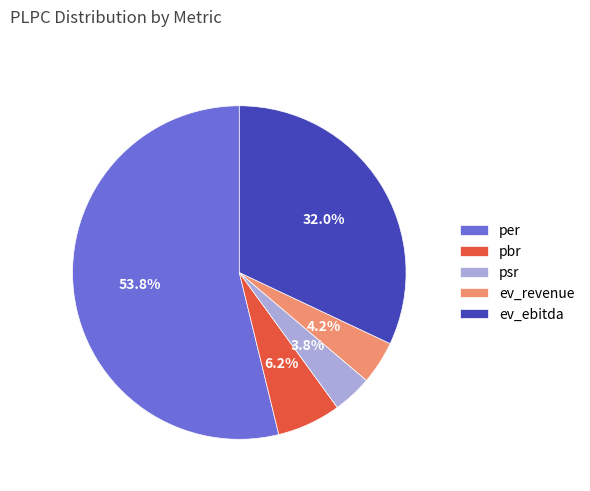

Count the number of slices in the pie.

5